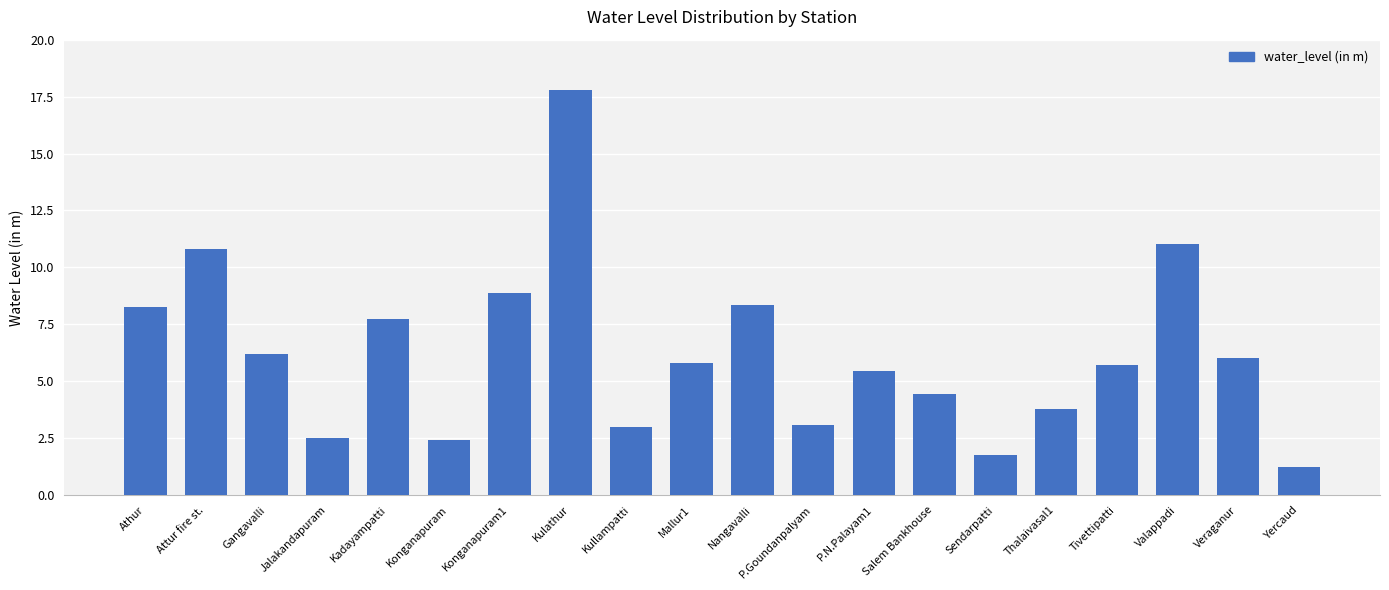

At which category does the chart reach its minimum across all series?

Yercaud